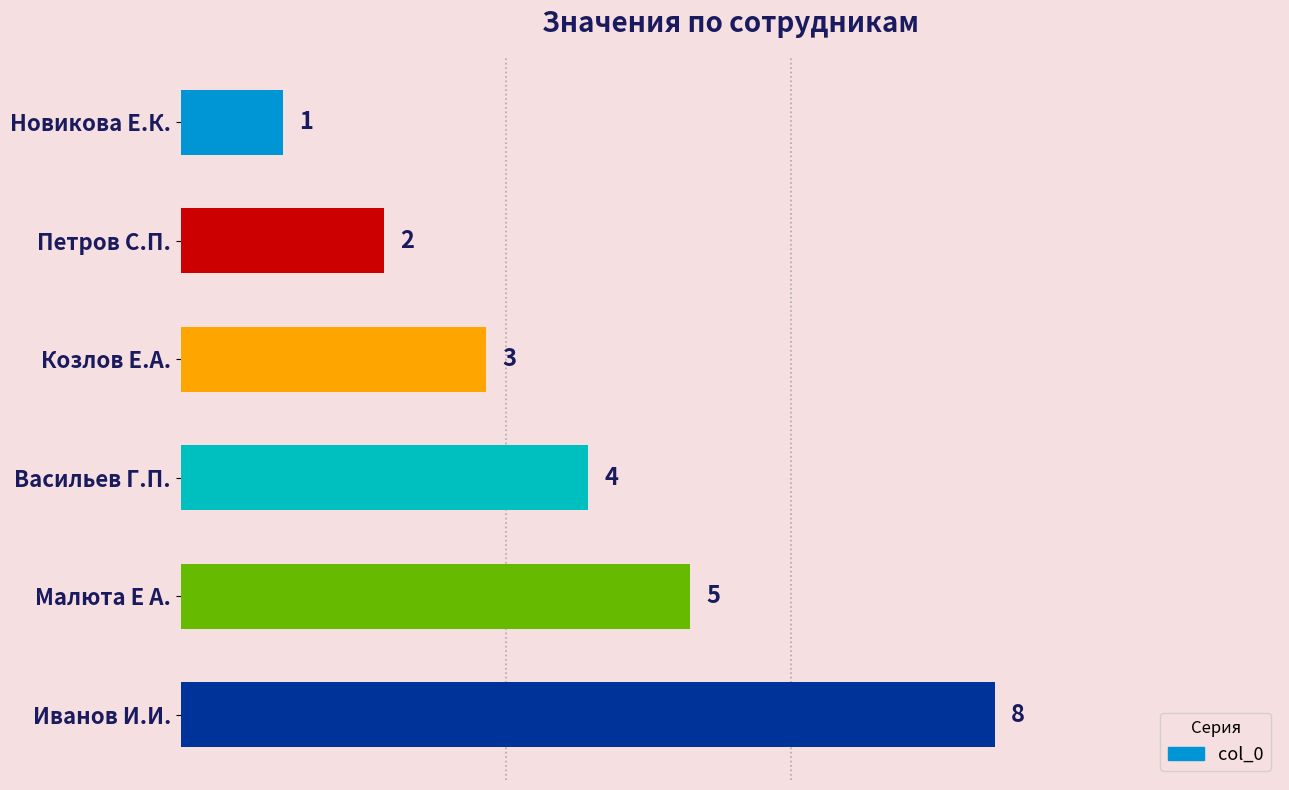

True or false: the data shows 3 at Козлов Е.А..

True